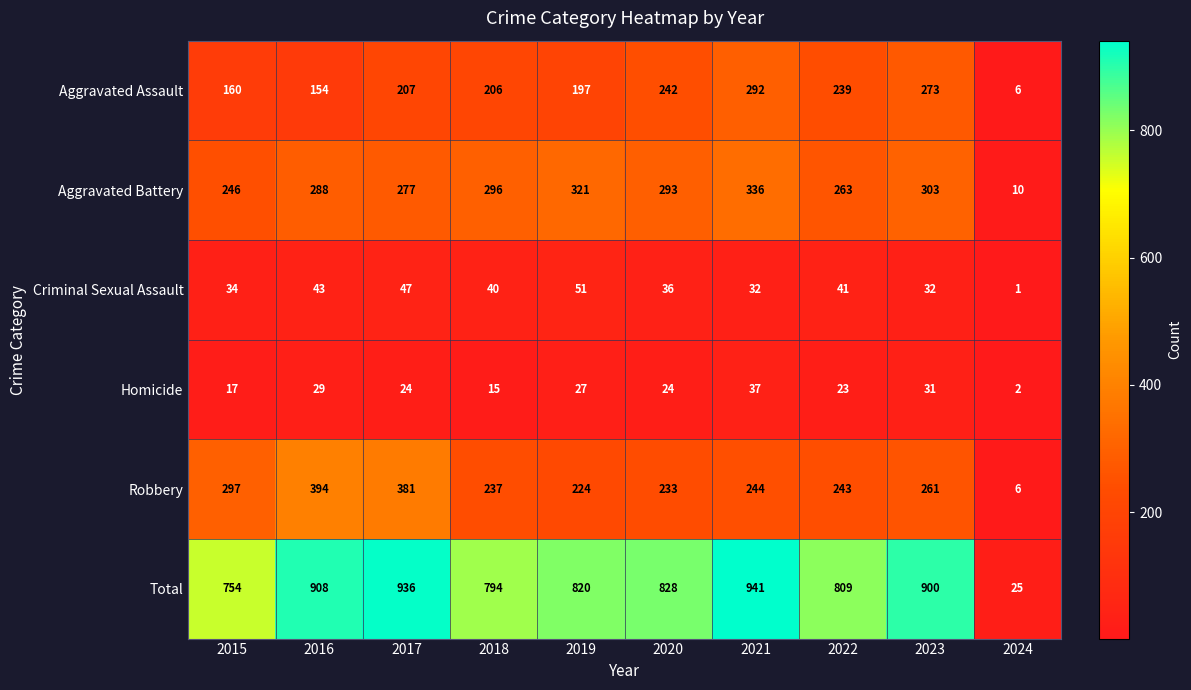

Between 2019 and 2021, which series saw the biggest shift?

Total